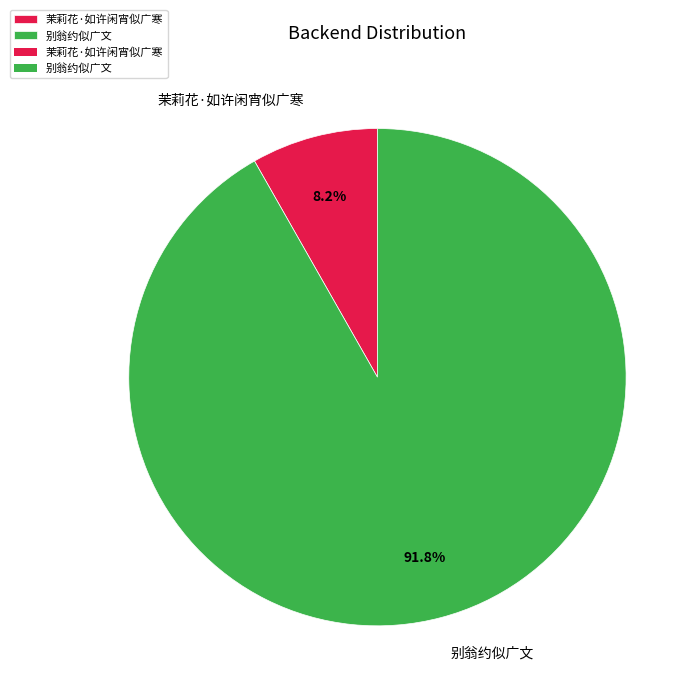

What percentage do 别翁约似广文 and 茉莉花·如许闲宵似广寒 together represent?

100.0%